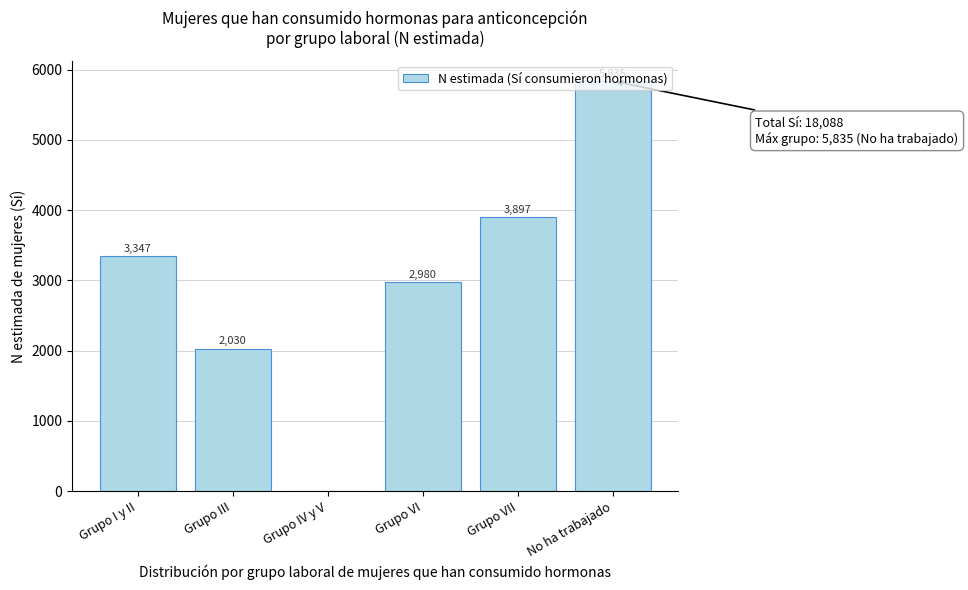

Which category has the highest value across all series?

No ha trabajado